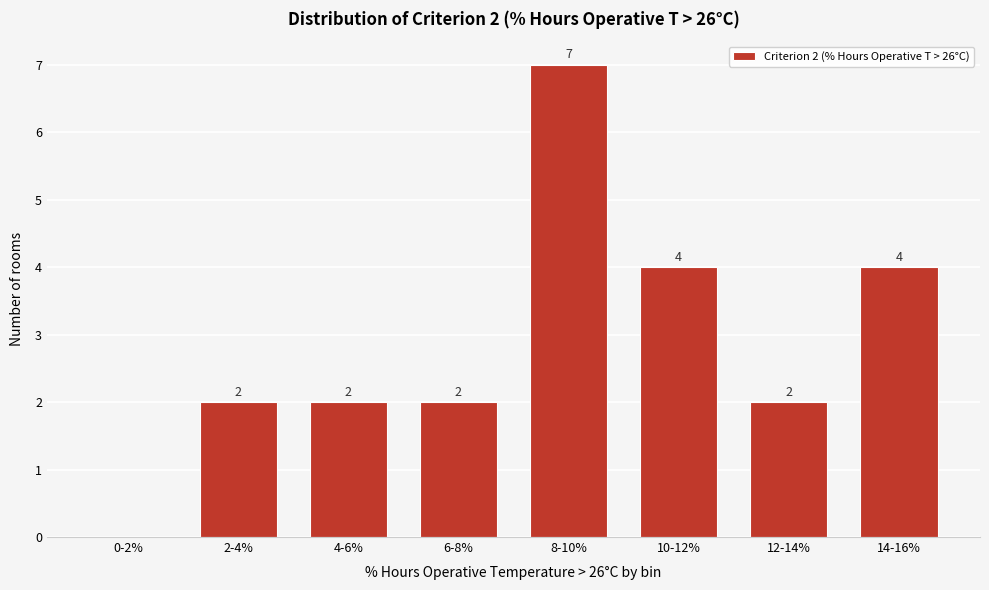

Reading left to right, list all the values displayed in this chart.

0-2%=0	2-4%=2	4-6%=2	6-8%=2	8-10%=7	10-12%=4	12-14%=2	14-16%=4